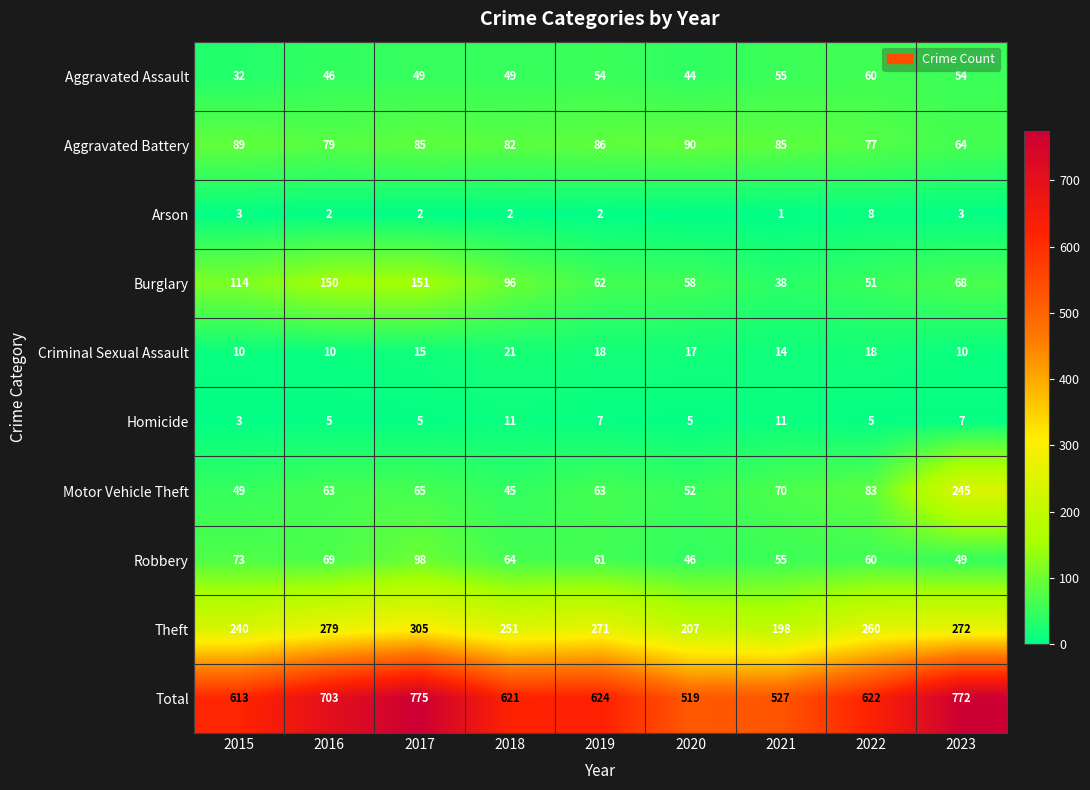

What is the sum of the Motor Vehicle Theft values at 2018 and 2020?

97